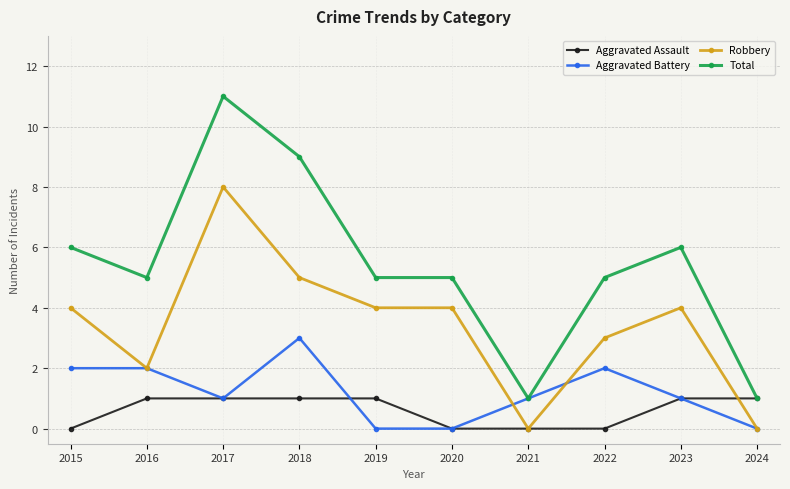

What is the difference between the highest and lowest values at 2021?

1